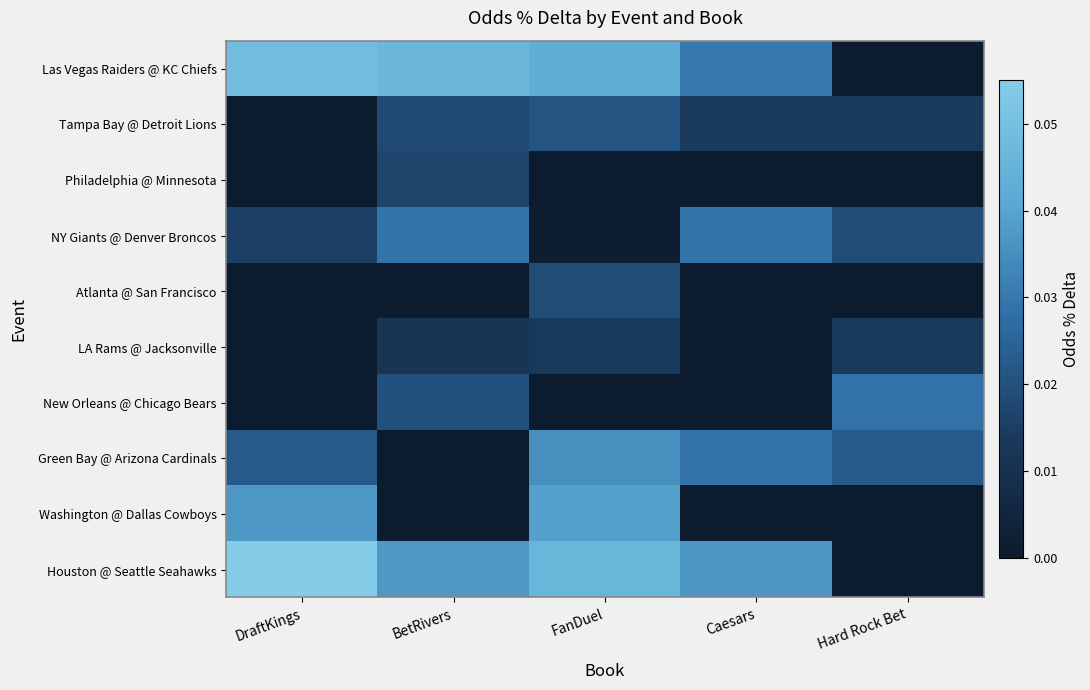

Reading left to right, what are all the values shown in this chart?

Las Vegas Raiders @ KC Chiefs: DraftKings=0.0	BetRivers=0.0	FanDuel=0.0	Caesars=0.0	Hard Rock Bet=0.0
Tampa Bay @ Detroit Lions: DraftKings=0.0	BetRivers=0.0	FanDuel=0.0	Caesars=0.0	Hard Rock Bet=0.0
Philadelphia @ Minnesota: DraftKings=0.0	BetRivers=0.0	FanDuel=0.0	Caesars=0.0	Hard Rock Bet=0.0
NY Giants @ Denver Broncos: DraftKings=0.0	BetRivers=0.0	FanDuel=0.0	Caesars=0.0	Hard Rock Bet=0.0
Atlanta @ San Francisco: DraftKings=0.0	BetRivers=0.0	FanDuel=0.0	Caesars=0.0	Hard Rock Bet=0.0
LA Rams @ Jacksonville: DraftKings=0.0	BetRivers=0.0	FanDuel=0.0	Caesars=0.0	Hard Rock Bet=0.0
New Orleans @ Chicago Bears: DraftKings=0.0	BetRivers=0.0	FanDuel=0.0	Caesars=0.0	Hard Rock Bet=0.0
Green Bay @ Arizona Cardinals: DraftKings=0.0	BetRivers=0.0	FanDuel=0.0	Caesars=0.0	Hard Rock Bet=0.0
Washington @ Dallas Cowboys: DraftKings=0.0	BetRivers=0.0	FanDuel=0.0	Caesars=0.0	Hard Rock Bet=0.0
Houston @ Seattle Seahawks: DraftKings=0.1	BetRivers=0.0	FanDuel=0.0	Caesars=0.0	Hard Rock Bet=0.0